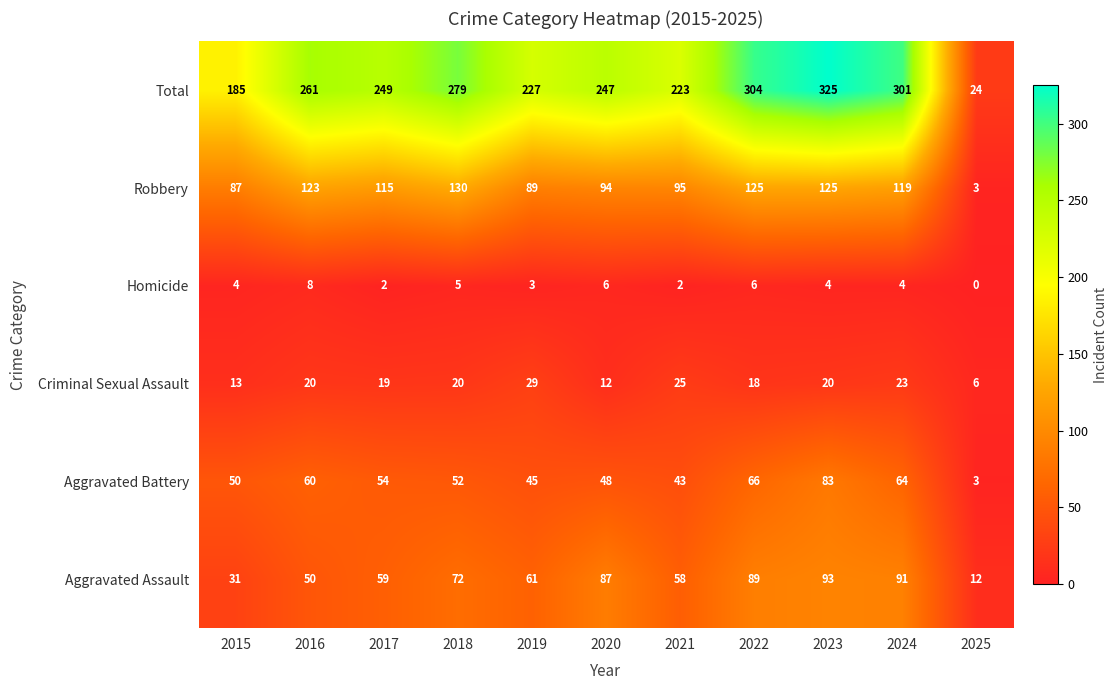

What is the difference between the second highest and second lowest values in the Robbery series?

38